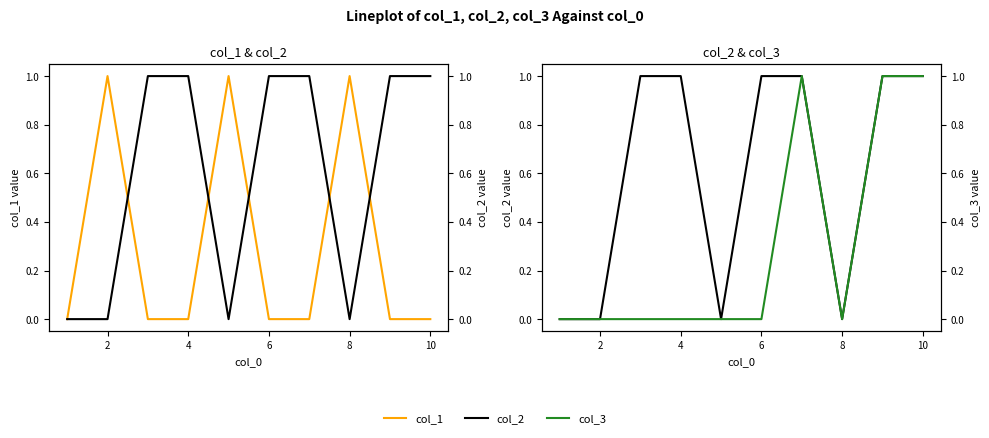

Between 6 and 0, which is larger?

6